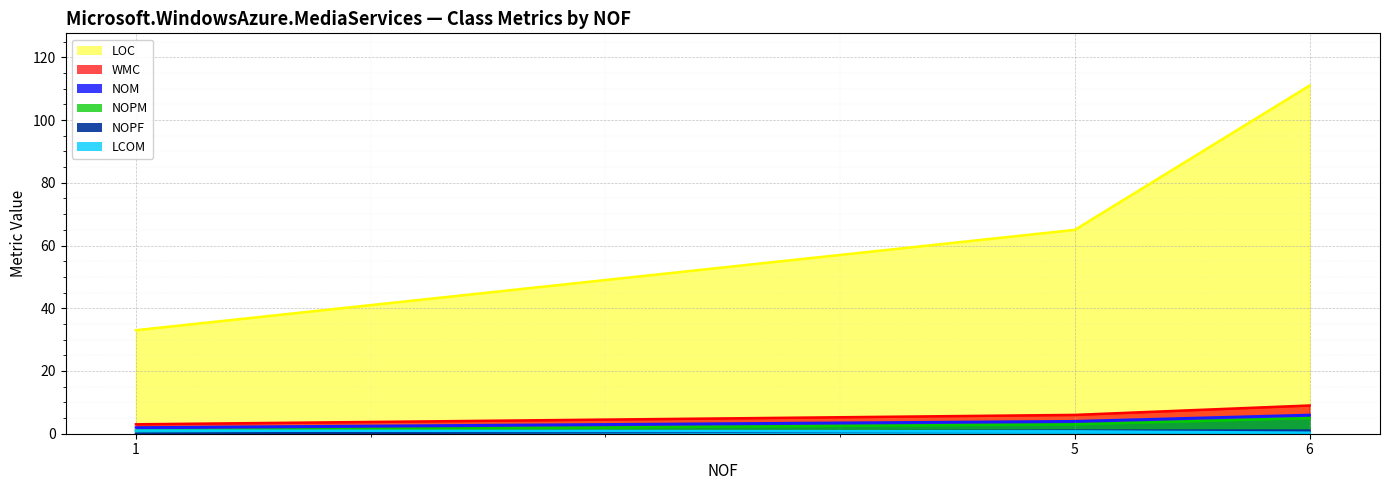

Reading left to right, list all the values displayed in this chart.

NOM: 1=3.0	5=6.0	6=9.0
NOPM: 1=2.0	5=4.0	6=6.0
LOC: 1=33.0	5=65.0	6=111.0
WMC: 1=1.0	5=3.0	6=5.0
LCOM: 1=1.0	5=0.8	6=0.3
NOPF: 1=0.0	5=1.0	6=1.0